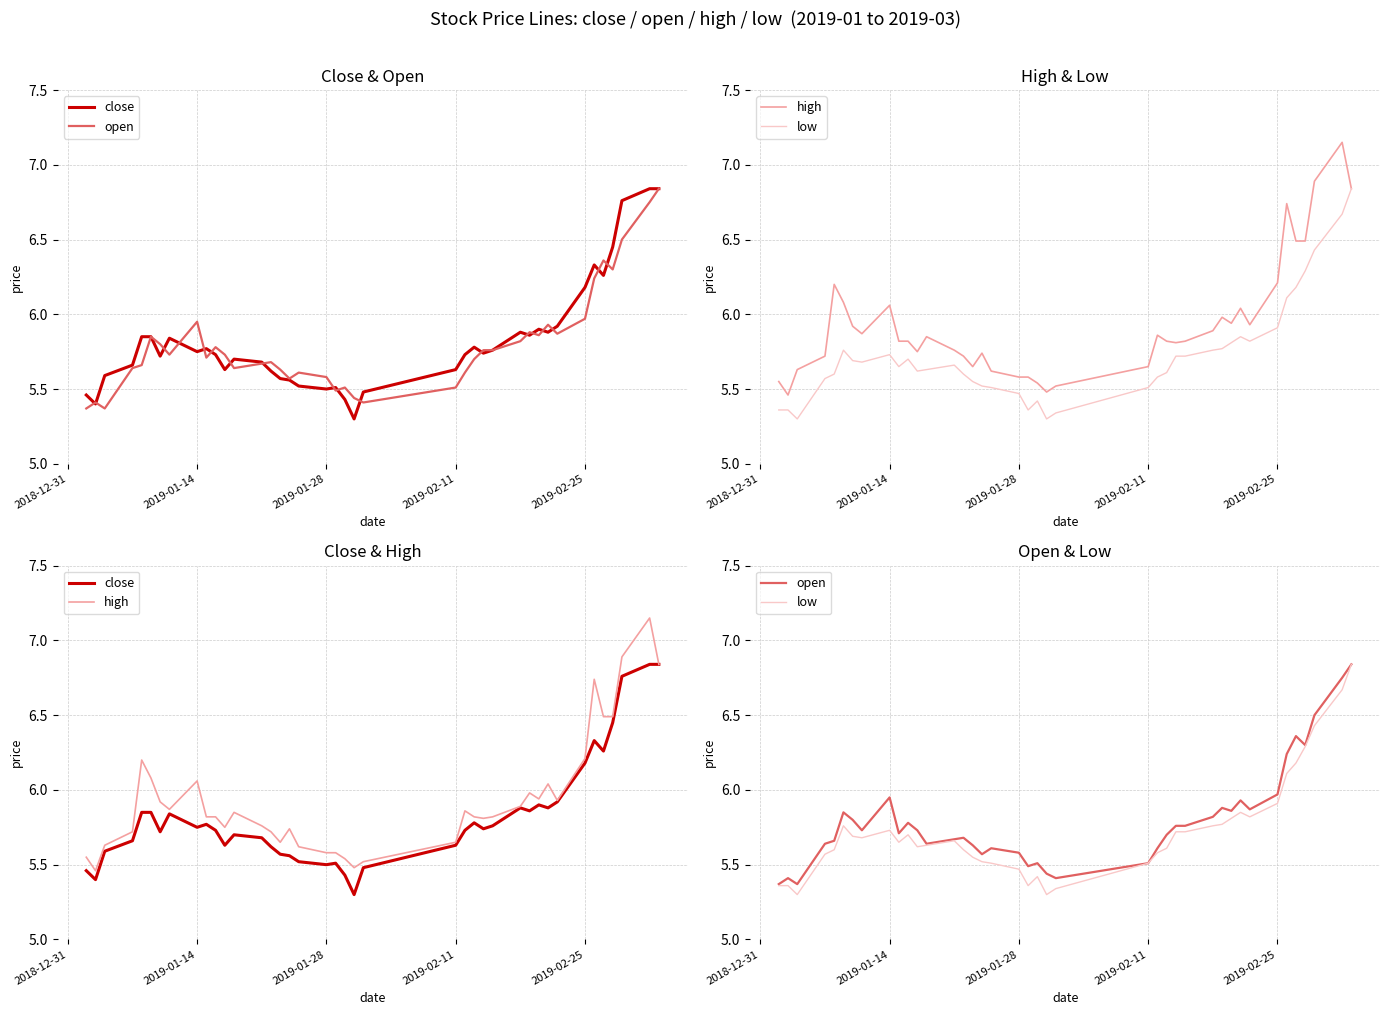

What is the spread (max minus min) of values at 2019-01-28?

0.1